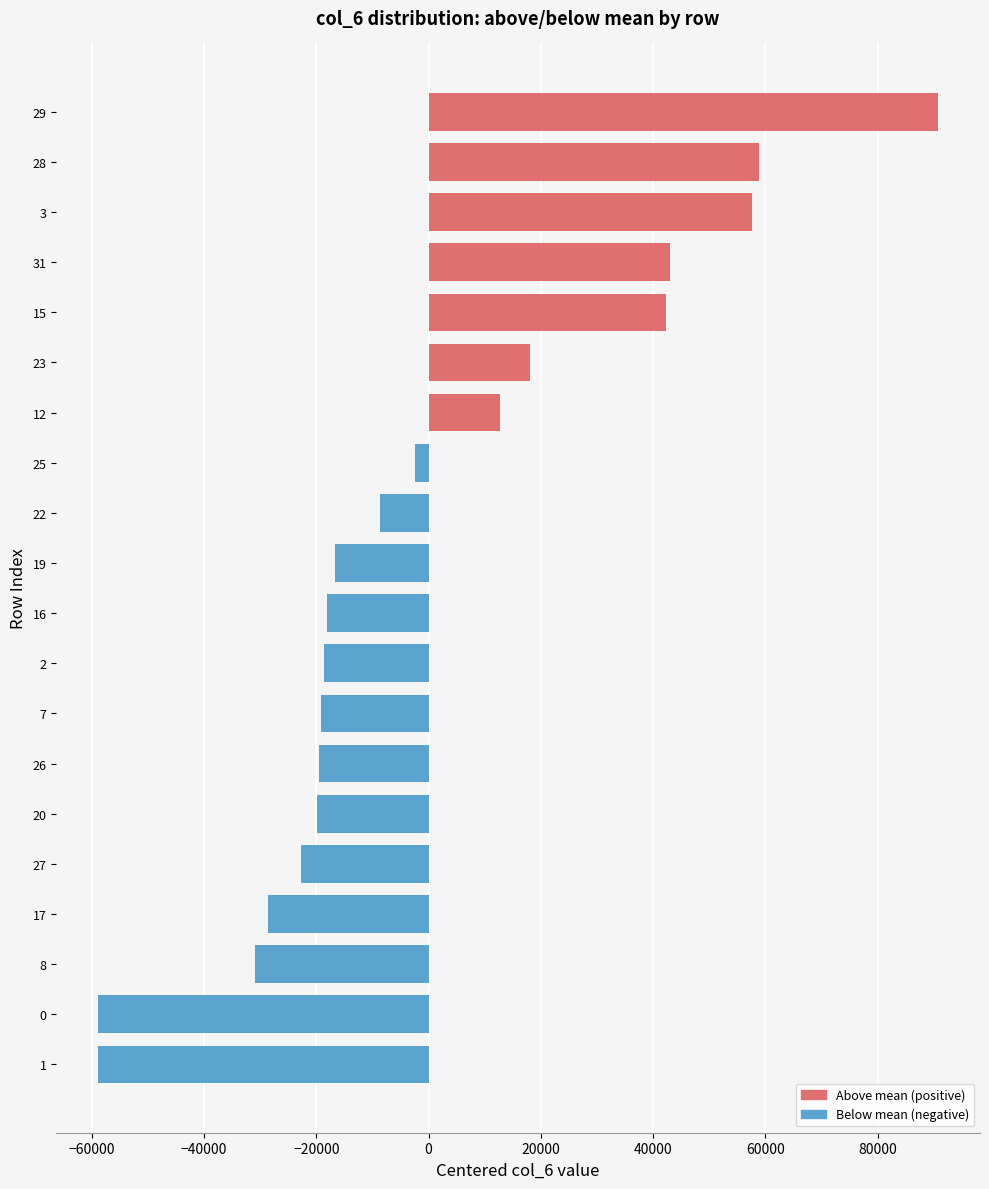

What is the difference between the maximum and minimum values?

149581.0